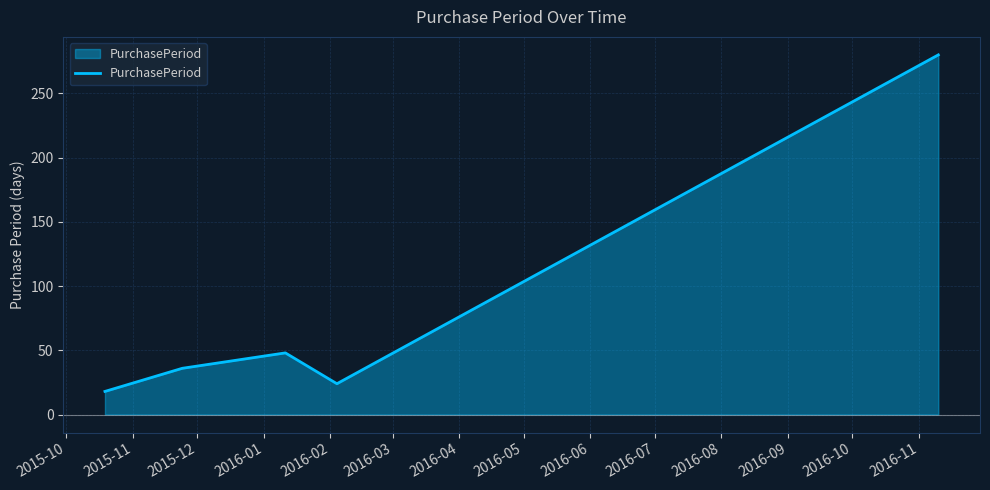

How many interior local peaks (higher than both neighbors) does the data have?

1